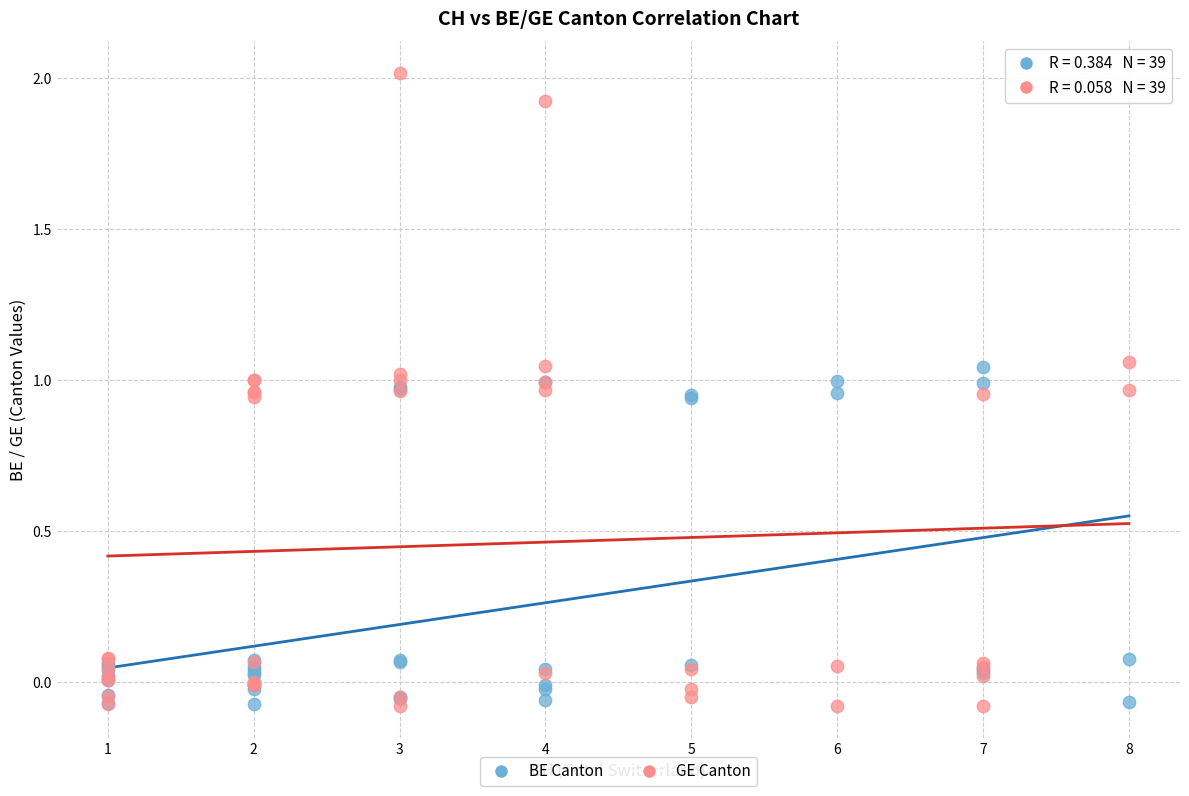

Which series has the largest Y range (max minus min)?

GE Canton